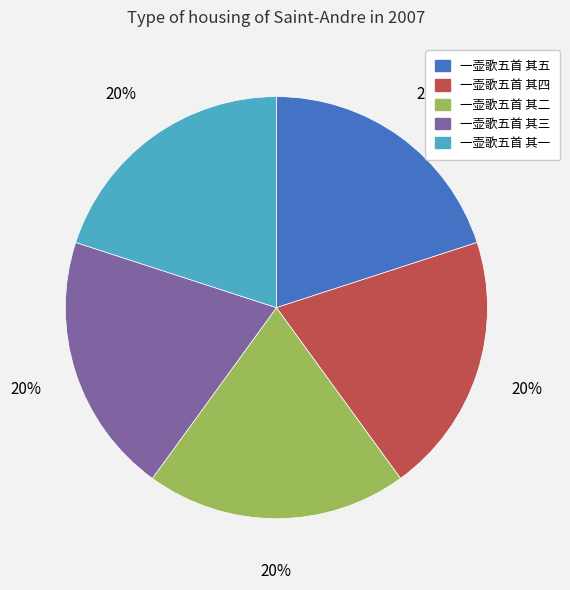

How many segments does this pie chart have?

5